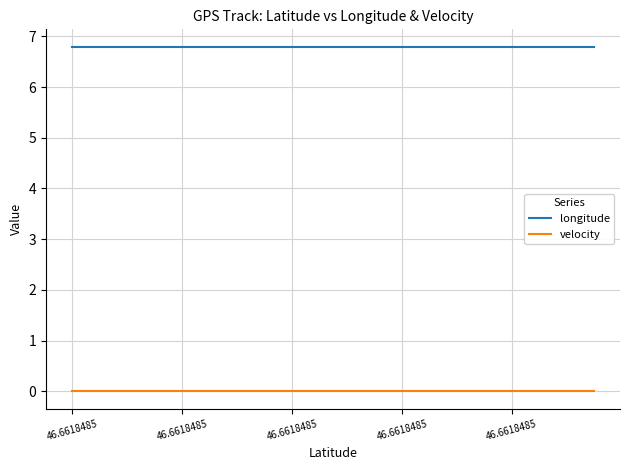

Rank the series by their average value, from highest to lowest.

longitude, velocity